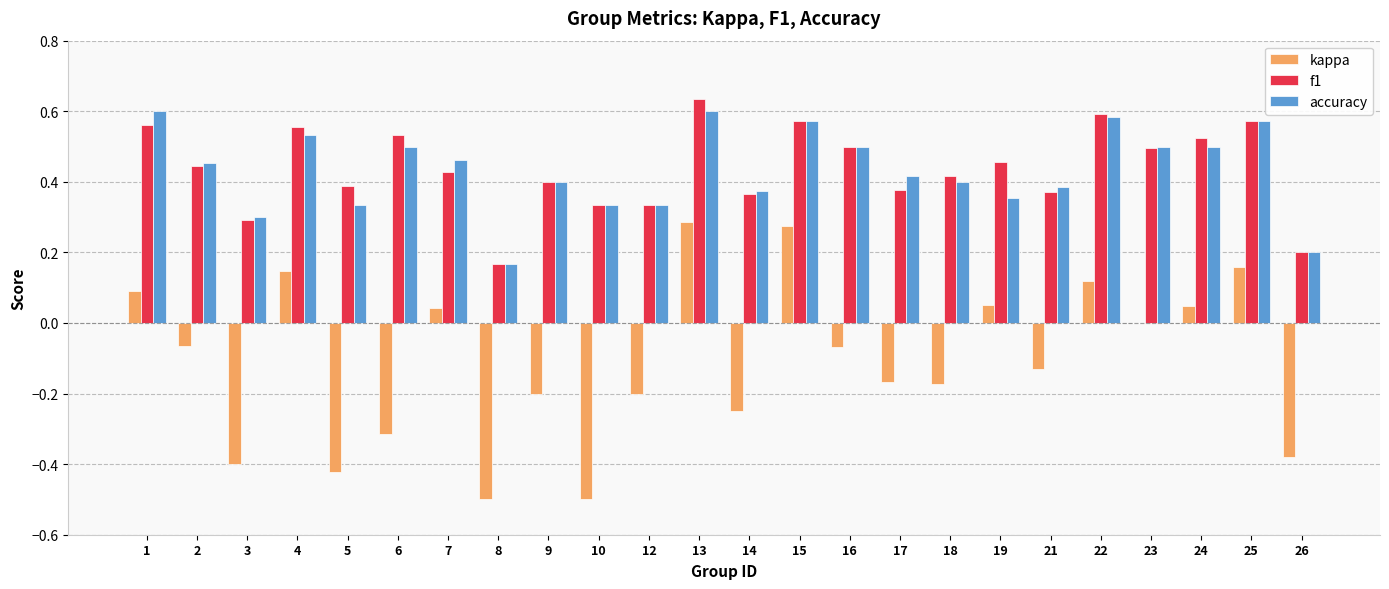

What is the sum of the f1 values at 2 and 15?

1.0